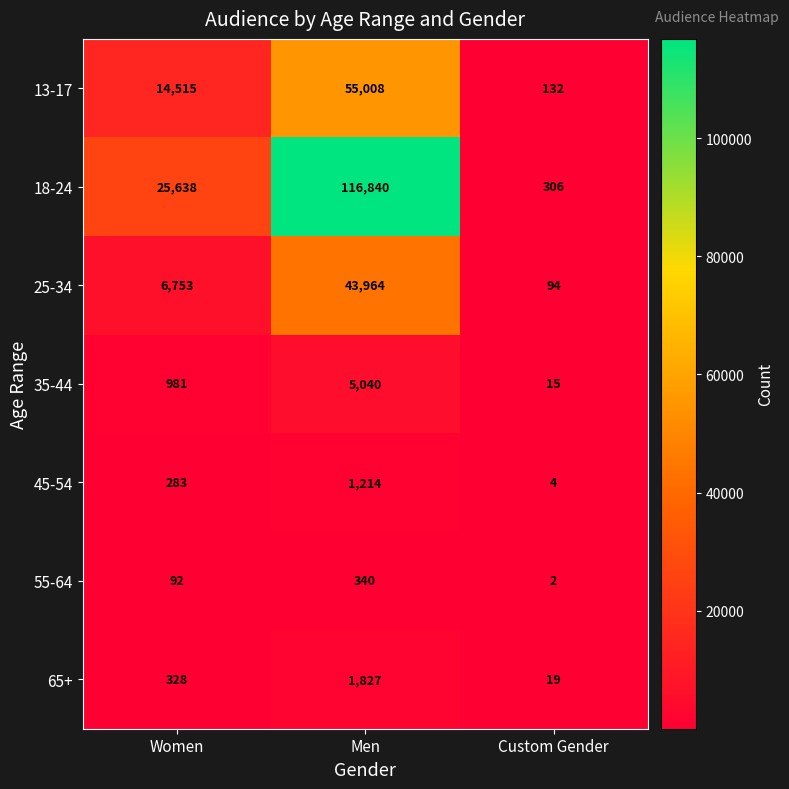

Count the 25-34 values in the range 94 to 43964.

3